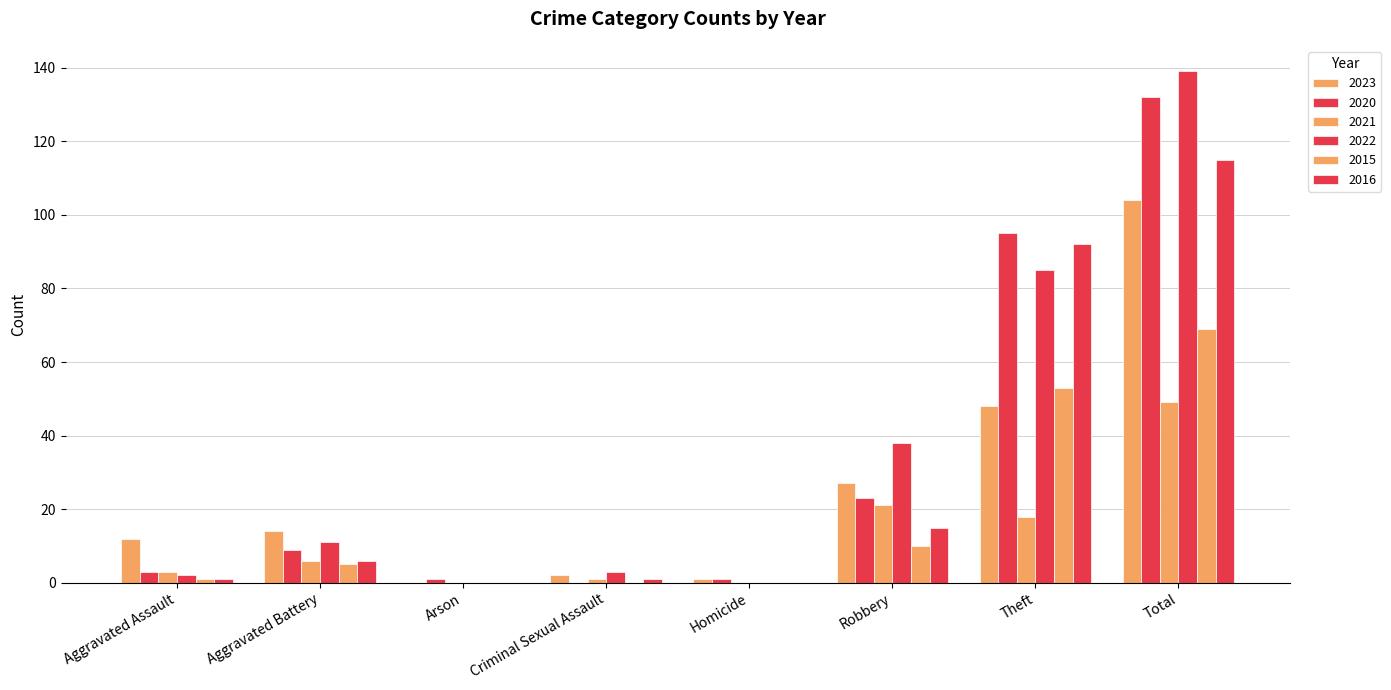

How many distinct data groups are displayed?

6